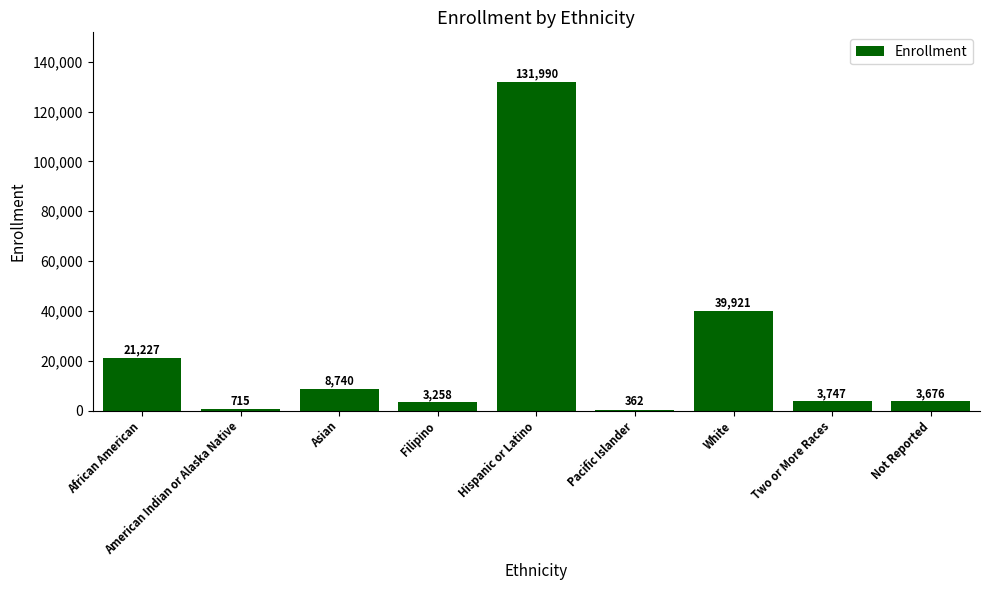

Is it true that the value at Hispanic or Latino is 225582?

False